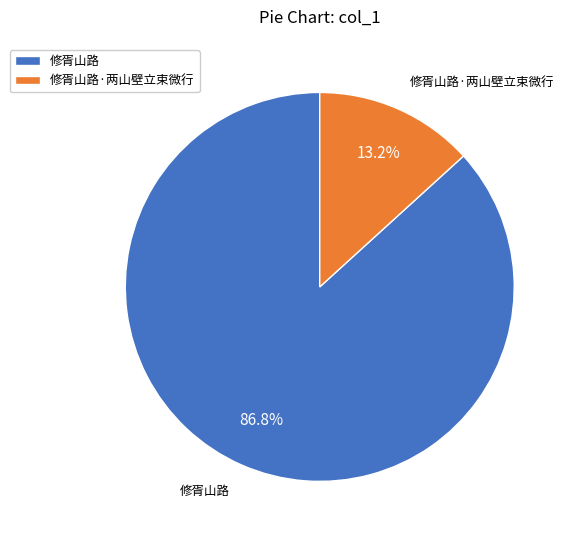

True or false: 修胥山路 accounts for 87% of the total.

True